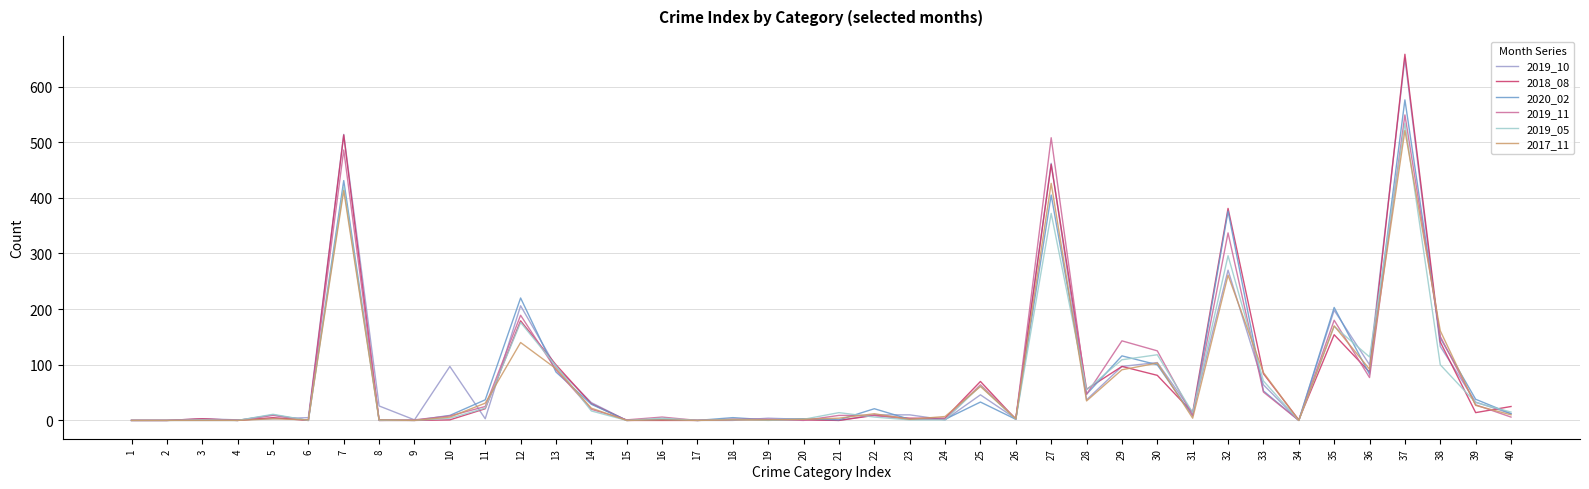

True or false: 2019_11 and 2017_11 intersect in this chart.

True